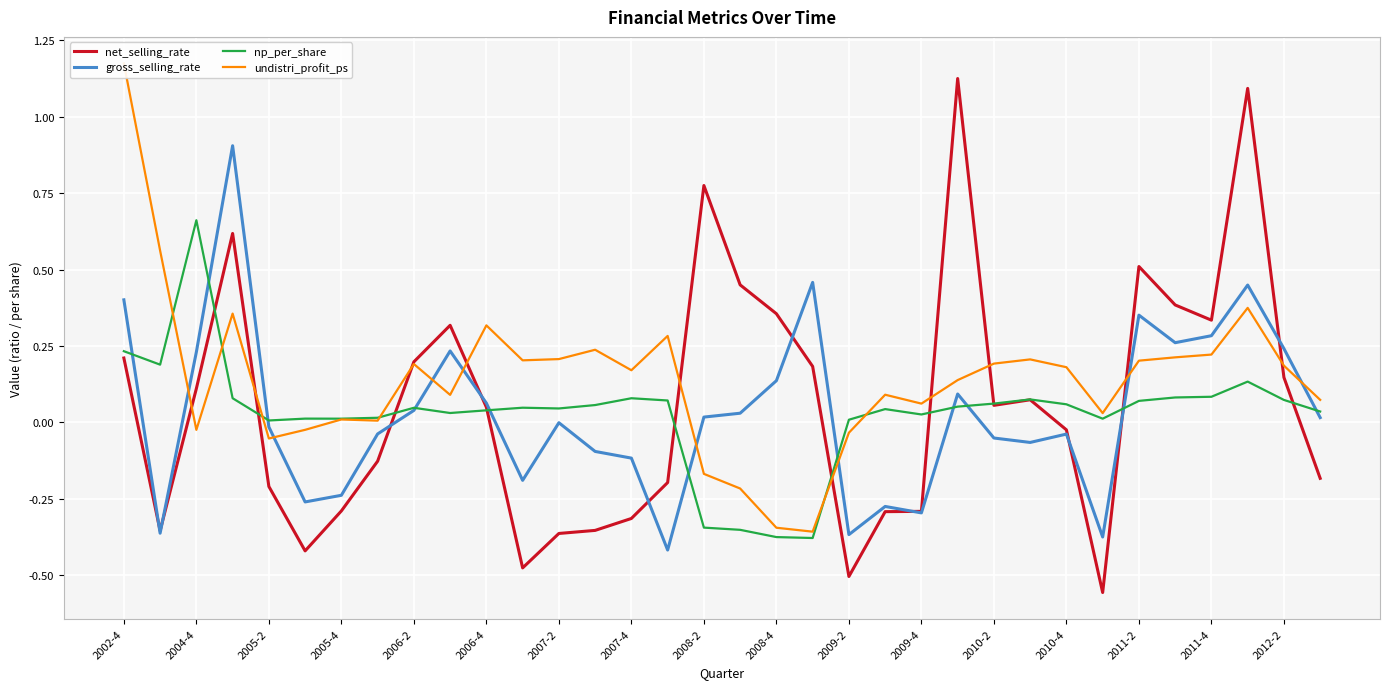

Is it true that np_per_share equals -0.1 at 2008-2?

False